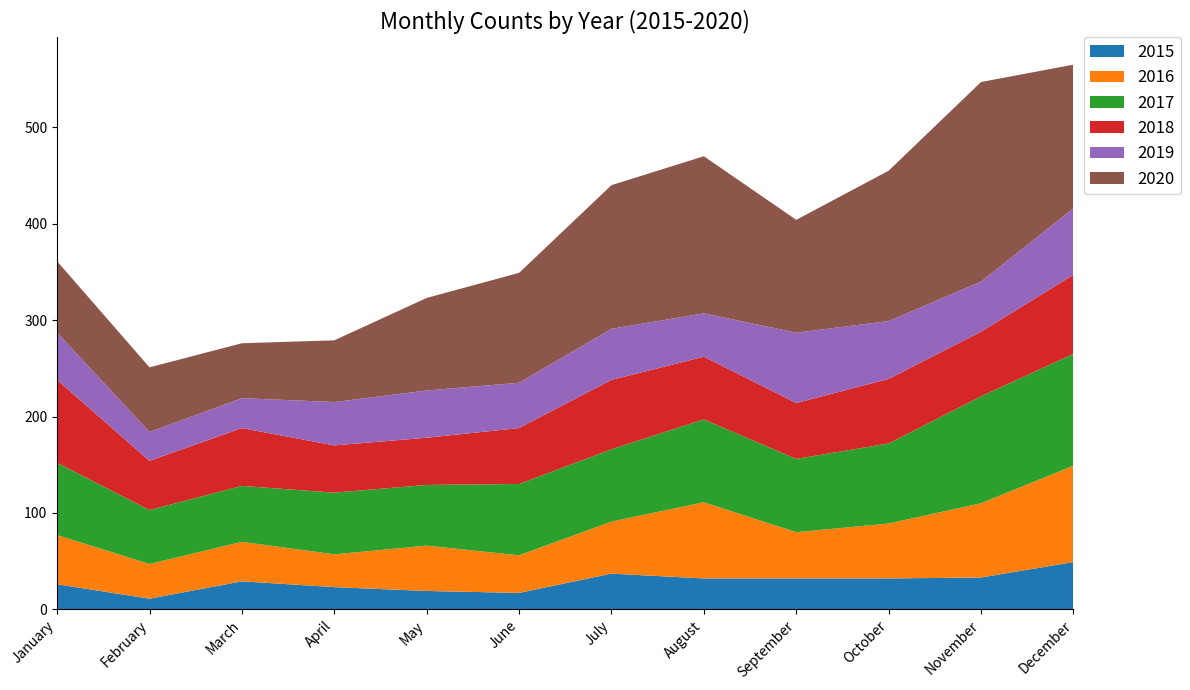

Reading left to right, what are all the values shown in this chart?

2015: 26	11	29	23	19	17	37	32	32	32	33	49
2016: 51	36	41	34	47	39	54	79	48	57	77	100
2017: 75	56	58	64	63	74	75	86	76	83	111	116
2018: 86	51	60	49	49	58	72	65	58	67	67	82
2019: 49	30	31	45	49	47	53	45	73	60	52	69
2020: 74	67	57	64	96	114	149	163	117	156	207	149